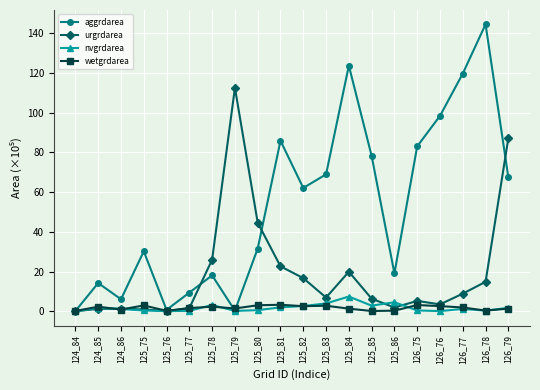

How many lines are shown in the chart?

4